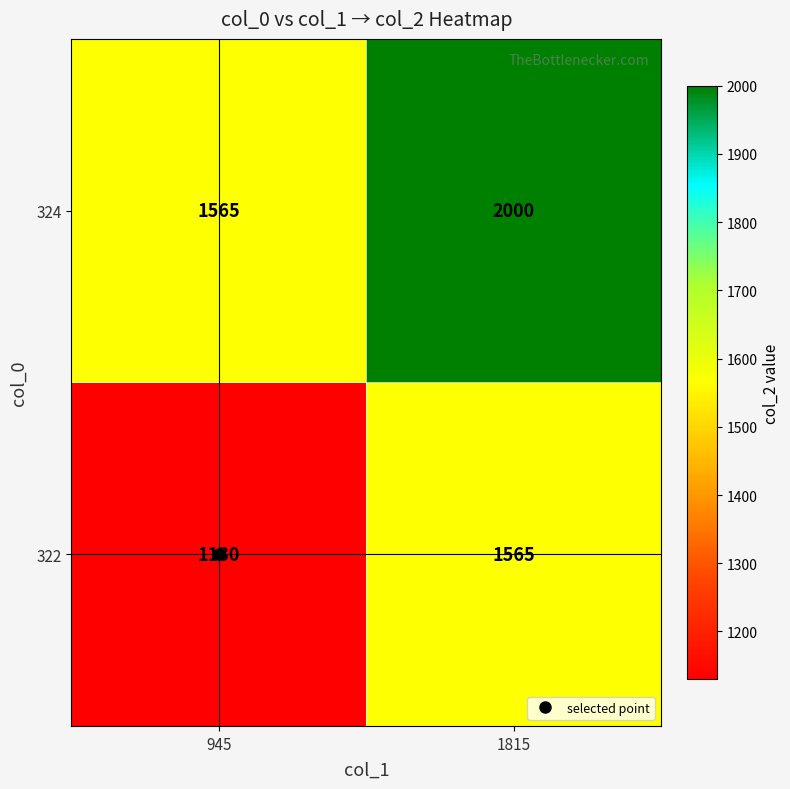

The value of 322 at 1815 is 840. True or false?

False